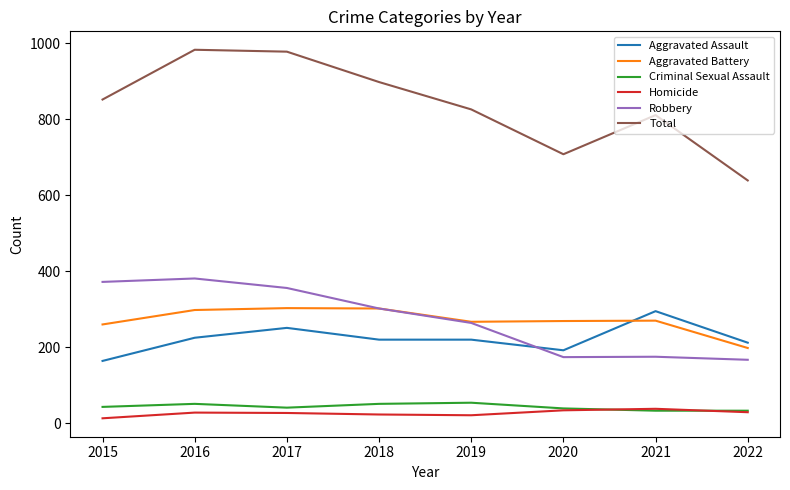

At which label does Aggravated Assault reach its minimum?

2015